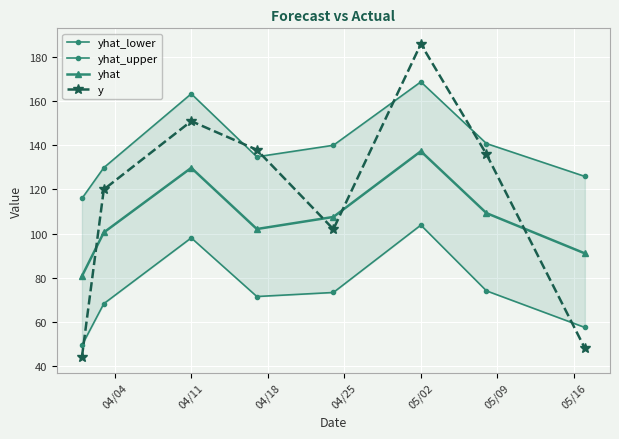

How many lines are shown in the chart?

4